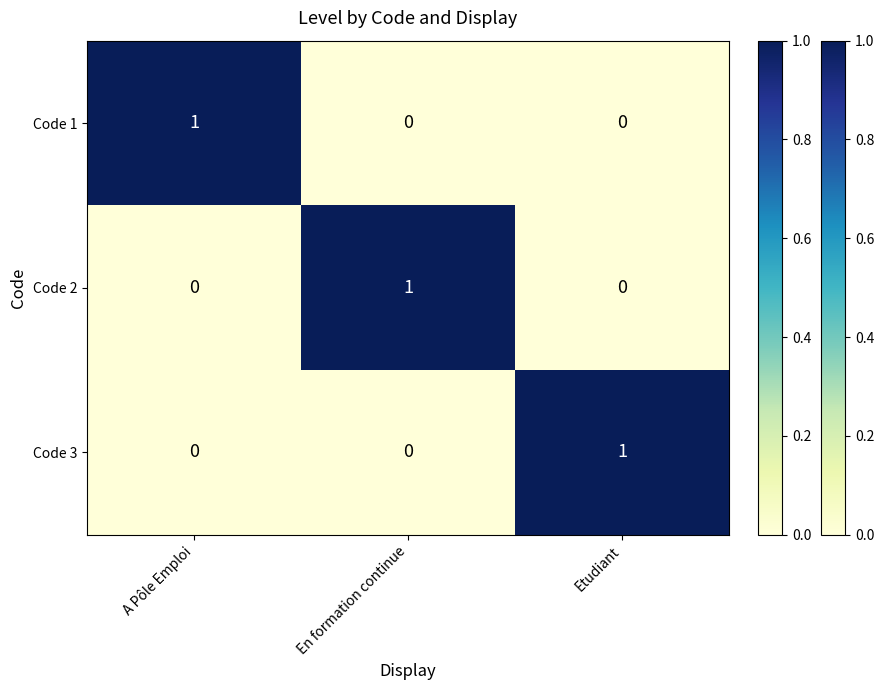

True or false: Code 2 has a value of 1 at A Pôle Emploi.

False